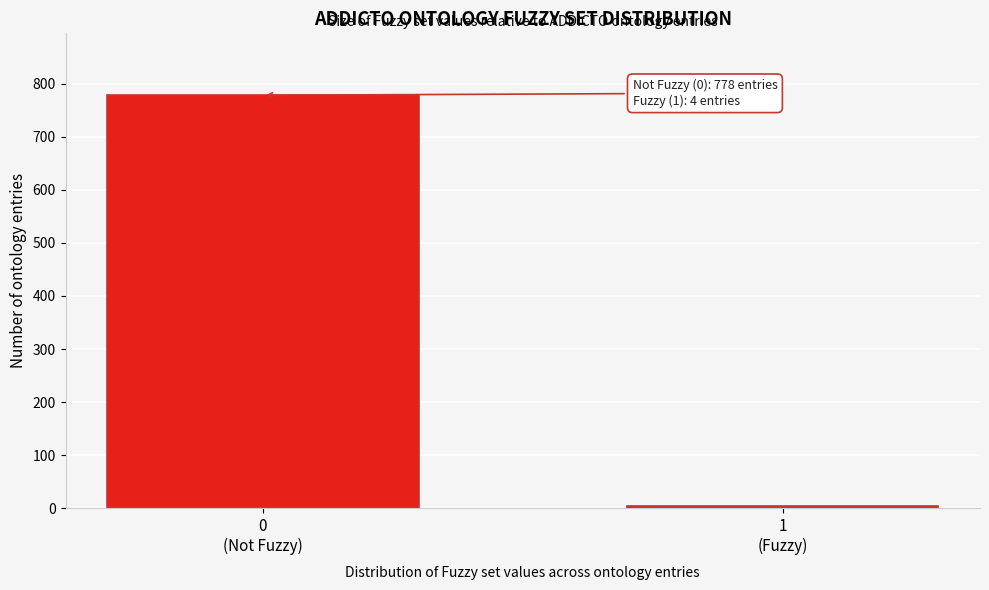

Reading right to left, list all the values displayed in this chart.

4	778